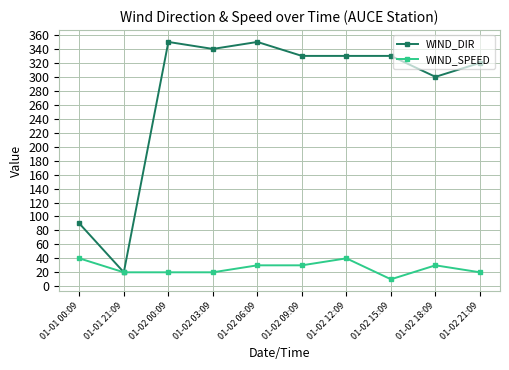

What is the label of the 7th point from the left?

01-02 12:09